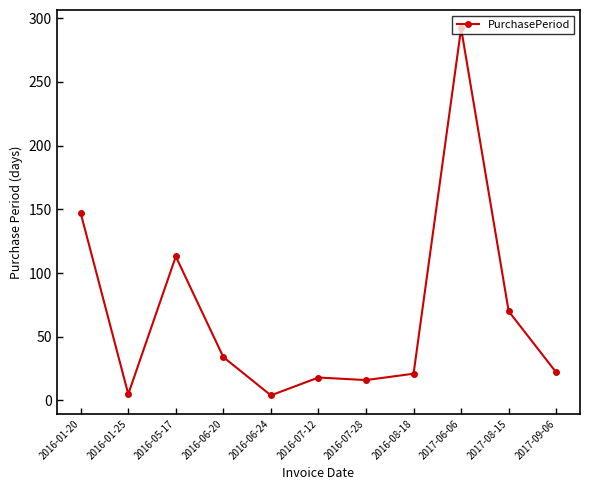

What is the difference between the maximum and minimum values?

288